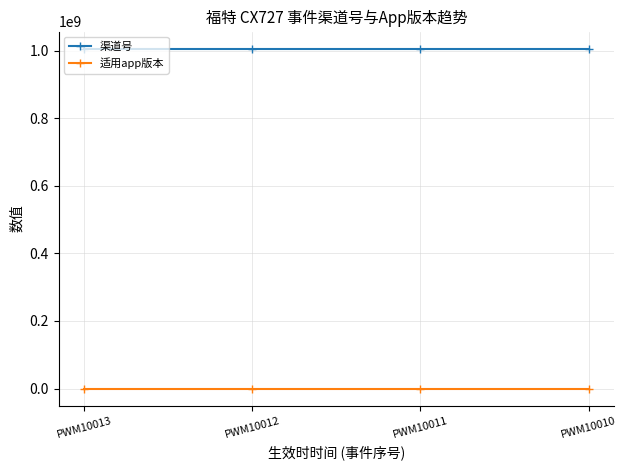

What is the sum of all 适用app版本 values?

4